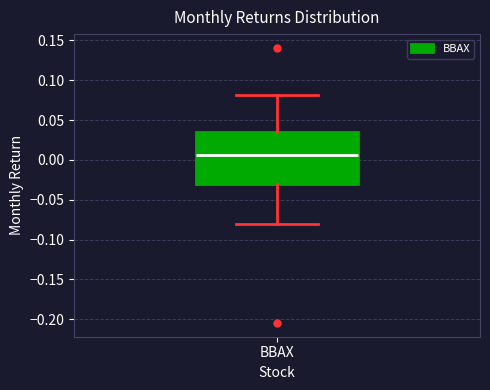

Transcribe this box plot: give where the median line is, the range the box spans, and where the two whiskers end, as read against the y-axis. The values are not printed on the chart, so give them approximately, as read against the axis.

median 0.005, box -0.030 to 0.035, whiskers -0.080 to 0.080